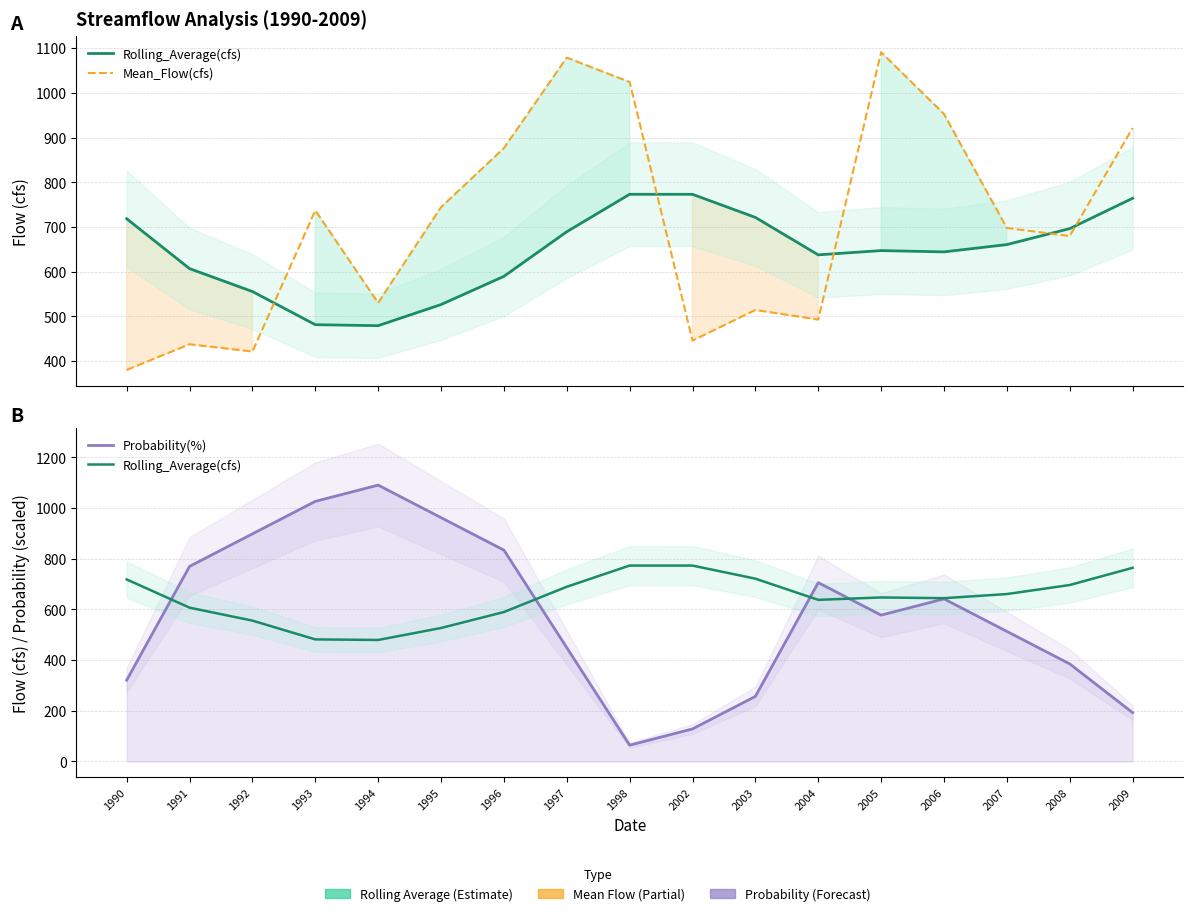

Which category has the lowest value across all series?

1998